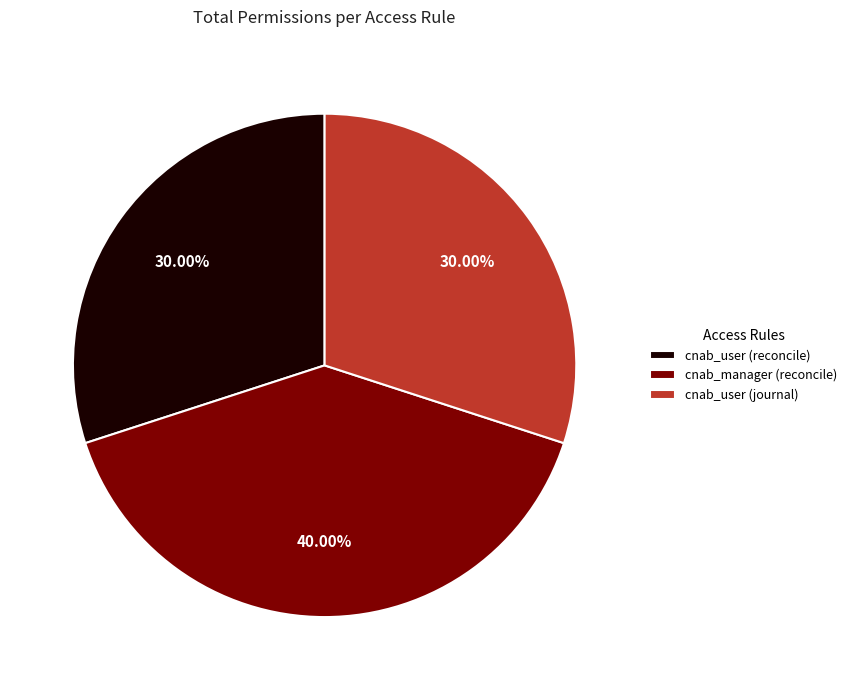

Is there any slice that represents more than half of the pie?

No